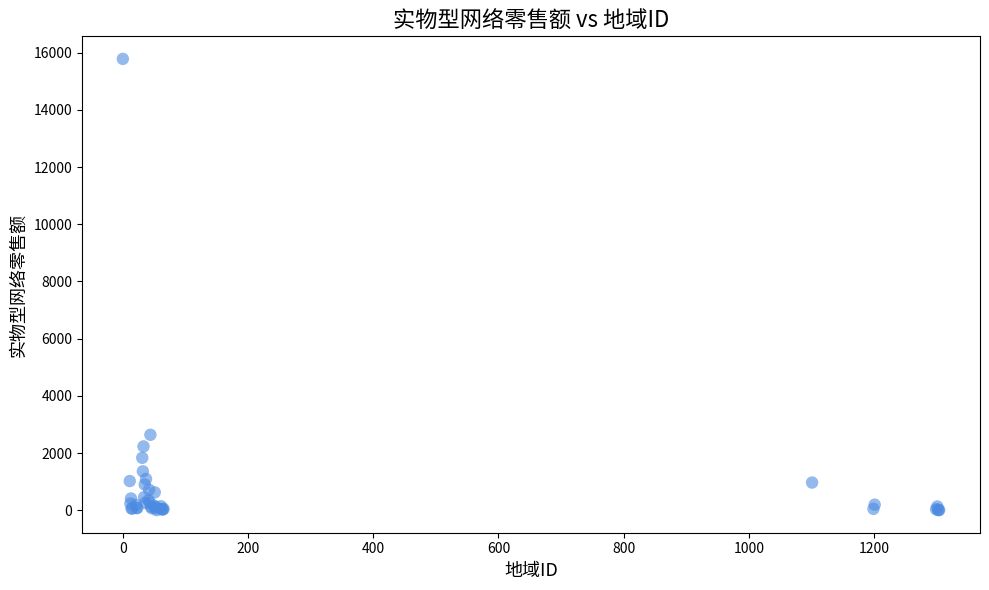

What Y value in the scatter plot is closest to 7893?

2641.0